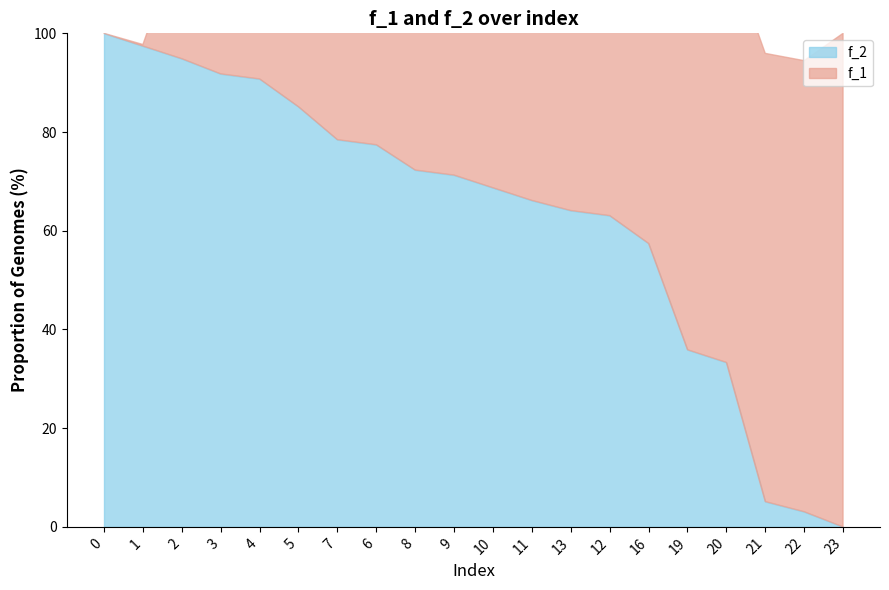

True or false: f_2 has more than 1 points higher than both neighbors.

False